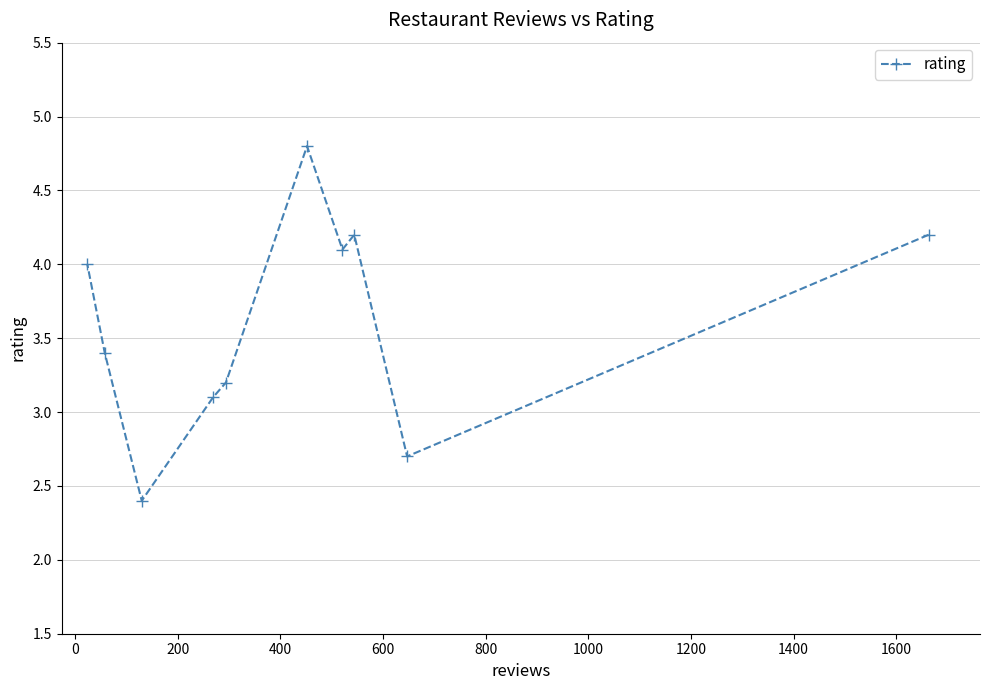

What is the smallest value displayed?

2.4